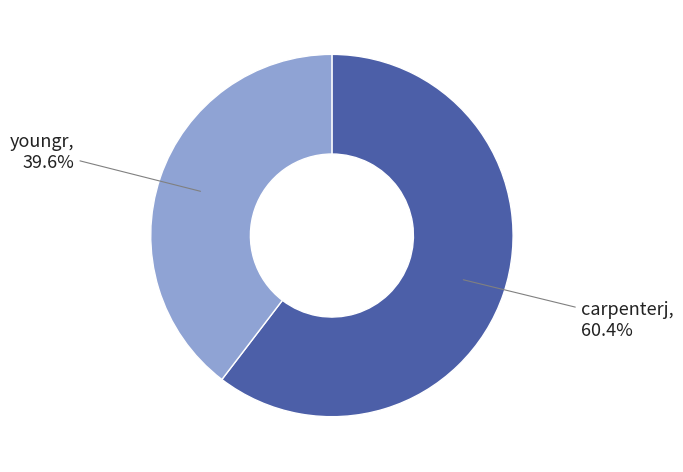

Is there a majority slice in this chart?

Yes